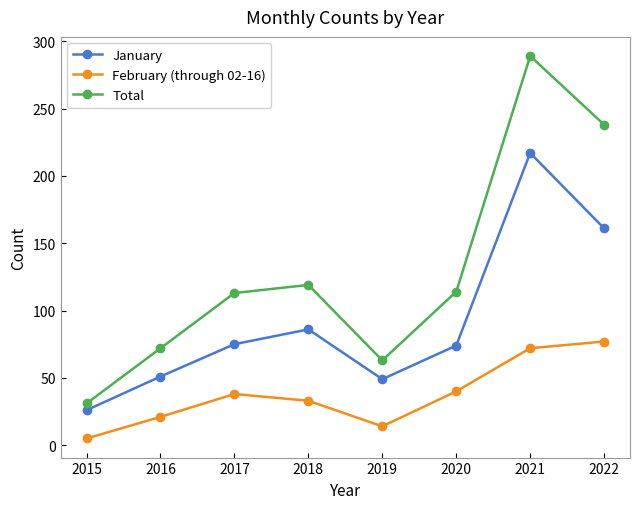

True or false: January has a value of 161 at 2022.

True